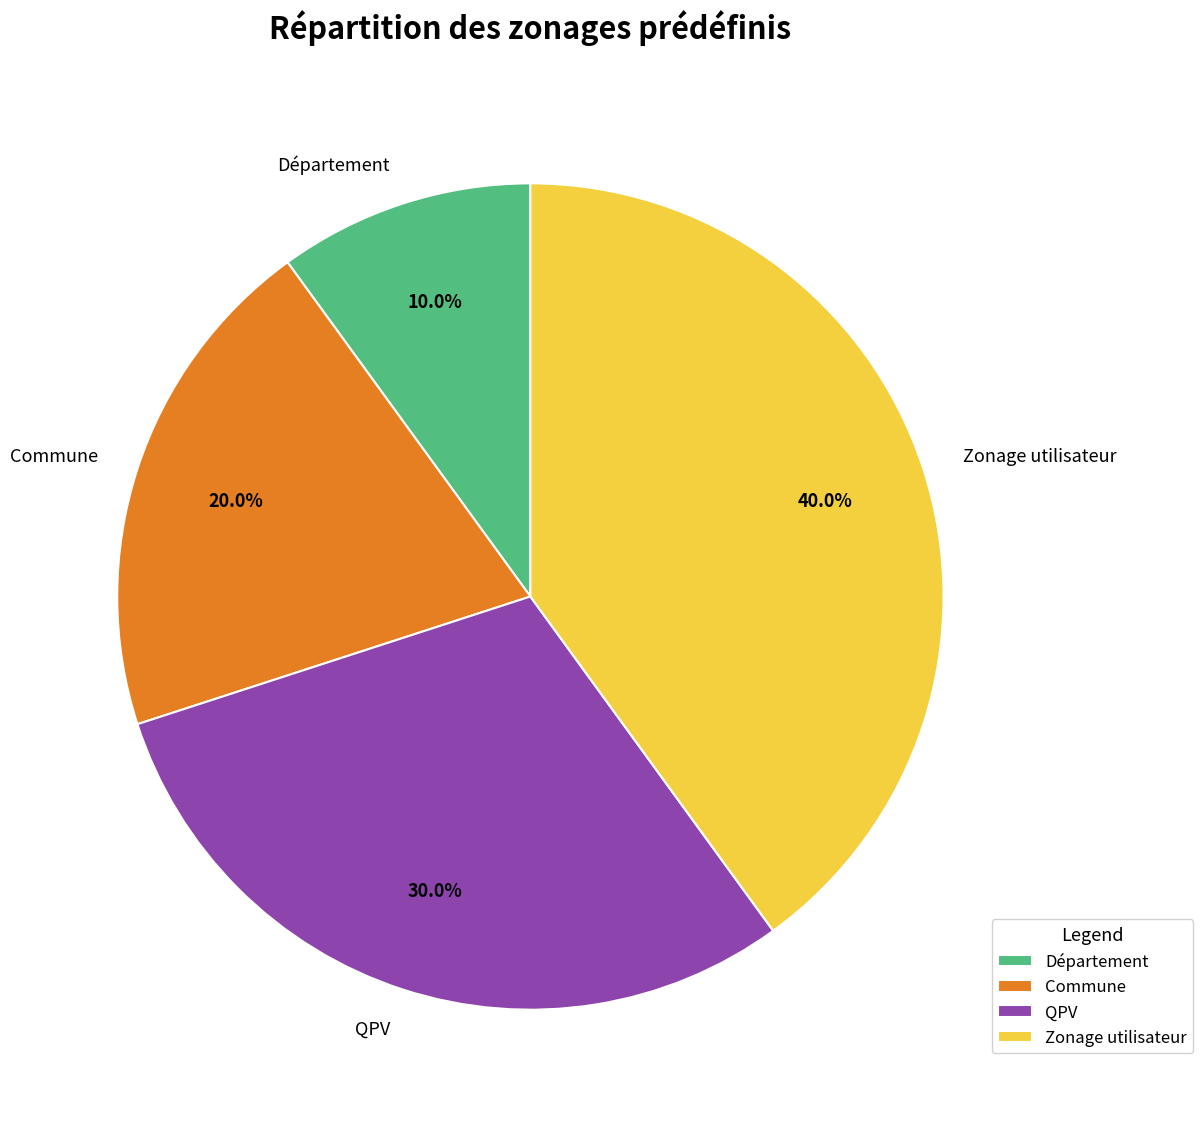

How many slices are in this pie chart?

4